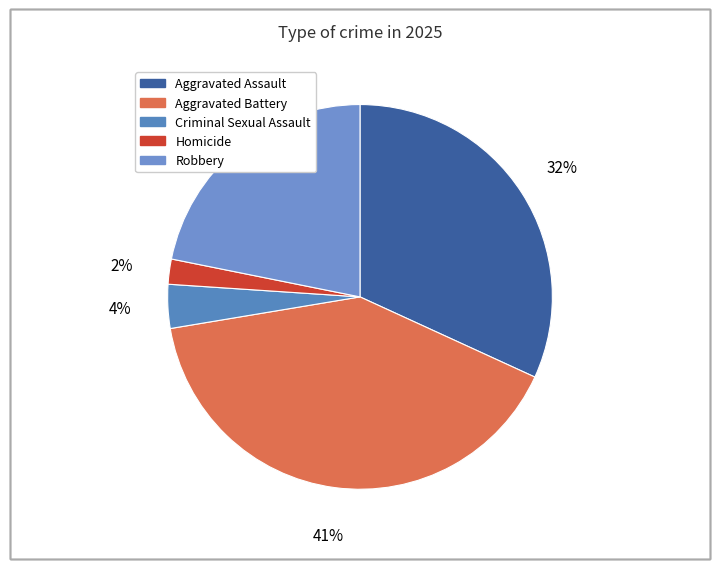

To the nearest percent, what percentage of the pie is Aggravated Battery?

41%